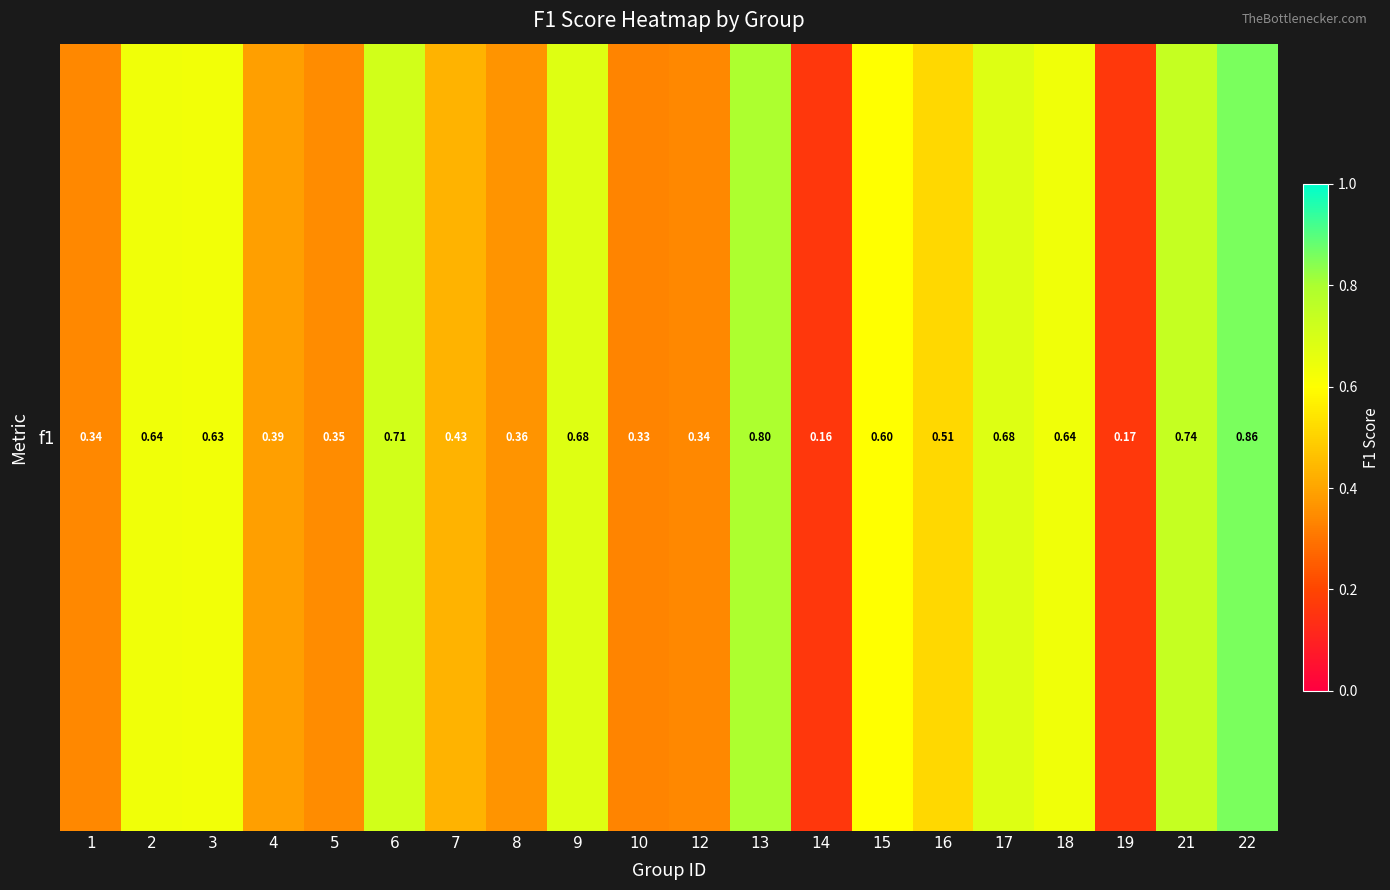

What is the sum of the values at 15 and 6?

1.3